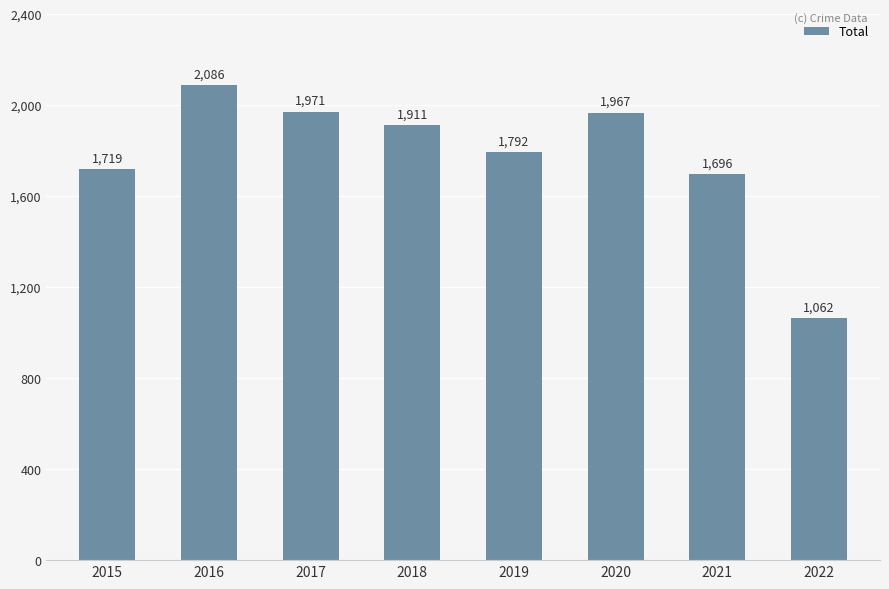

What is the change in value from 2018 to 2020?

+56